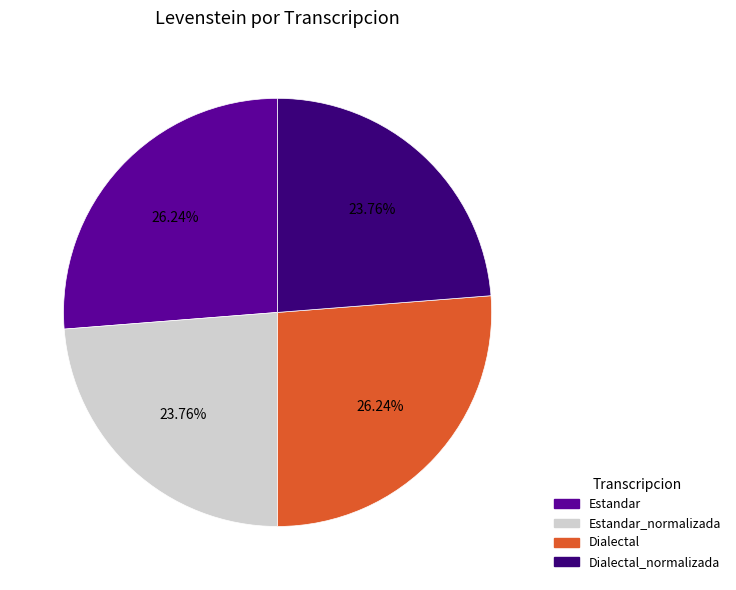

Is Dialectal_normalizada the majority of the pie?

No